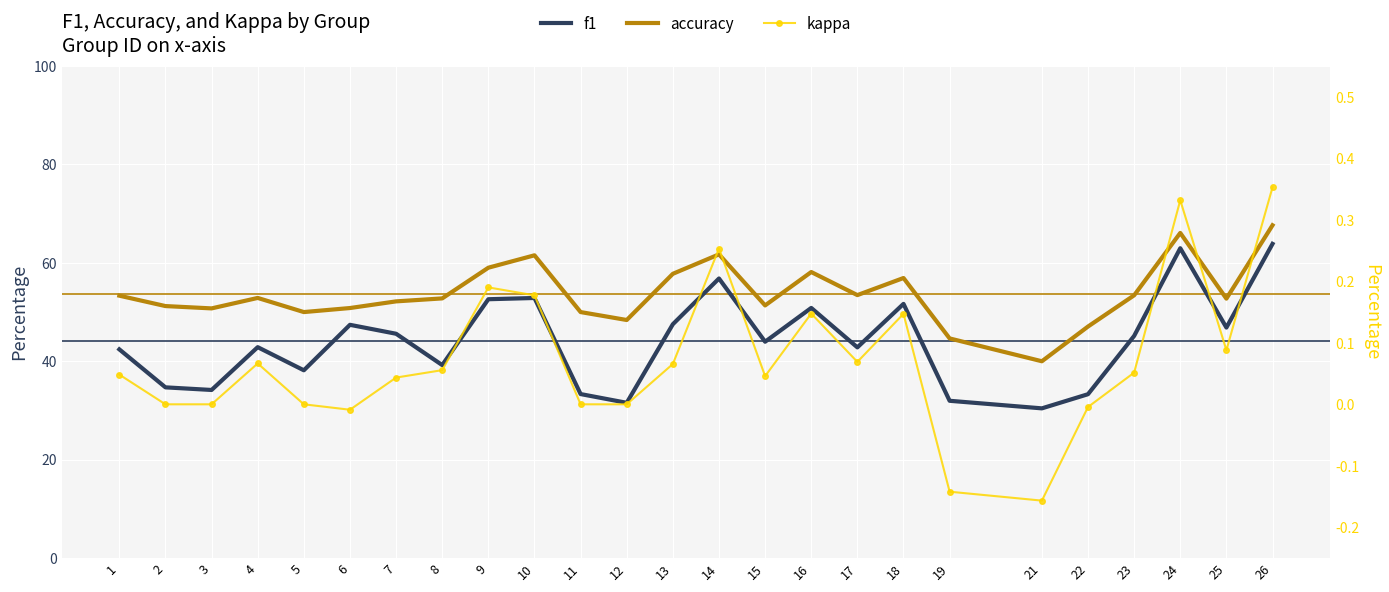

Reading left to right, what are all the values shown in this chart?

f1: 1=0.4	2=0.3	3=0.3	4=0.4	5=0.4	6=0.5	7=0.5	8=0.4	9=0.5	10=0.5	11=0.3	12=0.3	13=0.5	14=0.6	15=0.4	16=0.5	17=0.4	18=0.5	19=0.3	21=0.3	22=0.3	23=0.5	24=0.6	25=0.5	26=0.6
accuracy: 1=0.5	2=0.5	3=0.5	4=0.5	5=0.5	6=0.5	7=0.5	8=0.5	9=0.6	10=0.6	11=0.5	12=0.5	13=0.6	14=0.6	15=0.5	16=0.6	17=0.5	18=0.6	19=0.4	21=0.4	22=0.5	23=0.5	24=0.7	25=0.5	26=0.7
kappa: 1=0.0	2=0.0	3=0.0	4=0.1	5=0.0	6=-0.0	7=0.0	8=0.1	9=0.2	10=0.2	11=0.0	12=0.0	13=0.1	14=0.3	15=0.0	16=0.1	17=0.1	18=0.1	19=-0.1	21=-0.2	22=-0.0	23=0.1	24=0.3	25=0.1	26=0.4